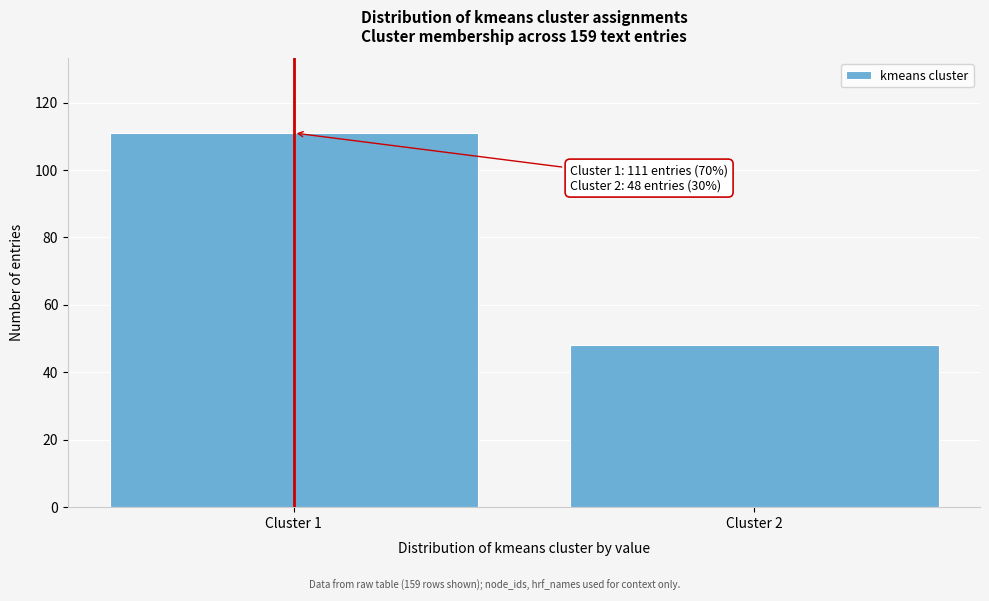

Reading left to right, transcribe all the data shown in this chart.

111	48